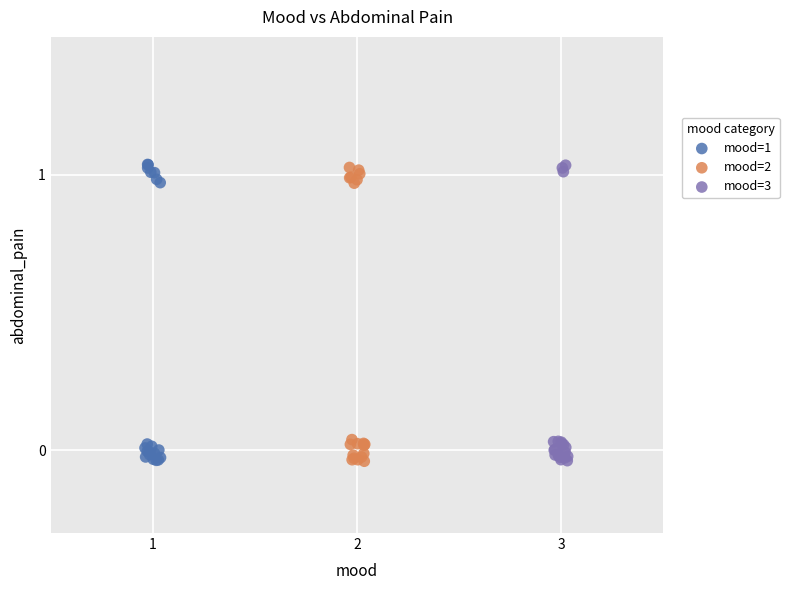

What are all the series names shown in the legend?

mood=1, mood=2, mood=3